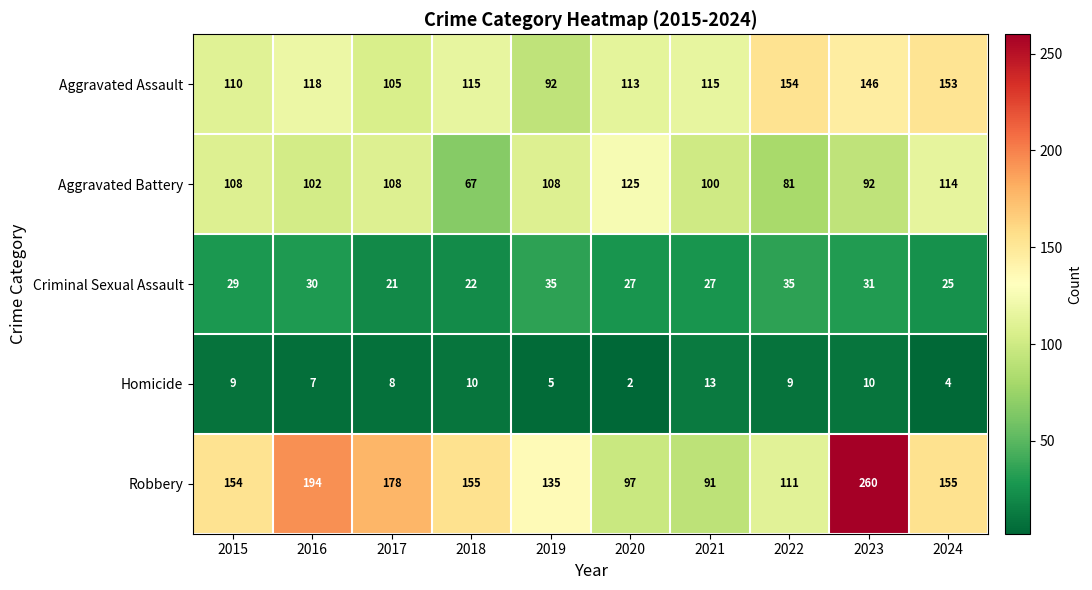

At which category does the chart reach its peak across all series?

2023